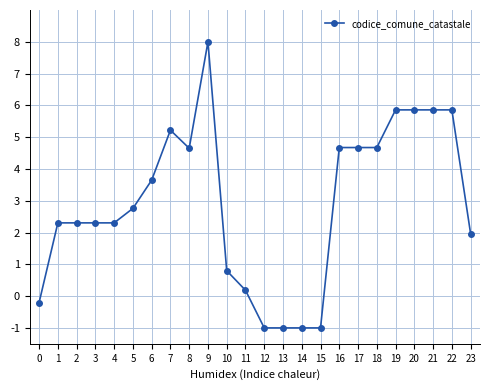

What is the sum of the values at 1 and 0?

2.1